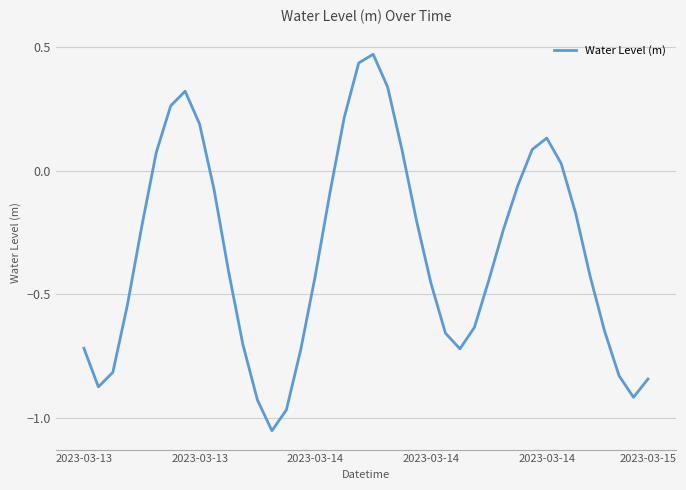

Does the chart display data point markers on the line(s)?

No